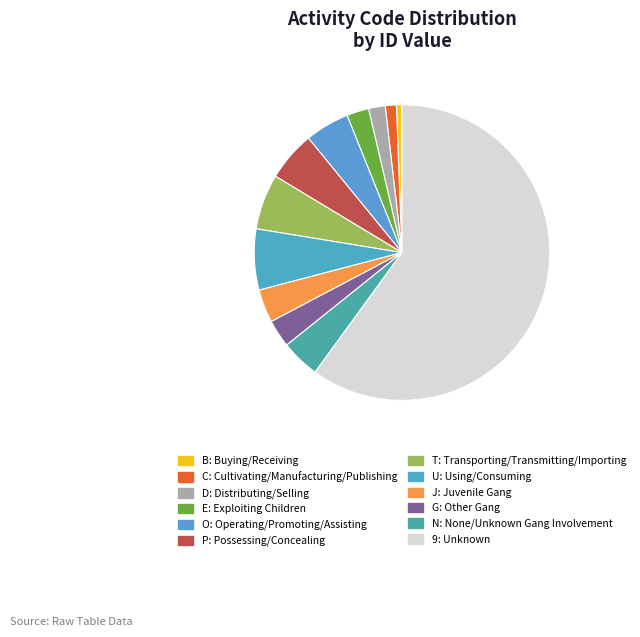

What percentage do E and J together represent?

6.1%